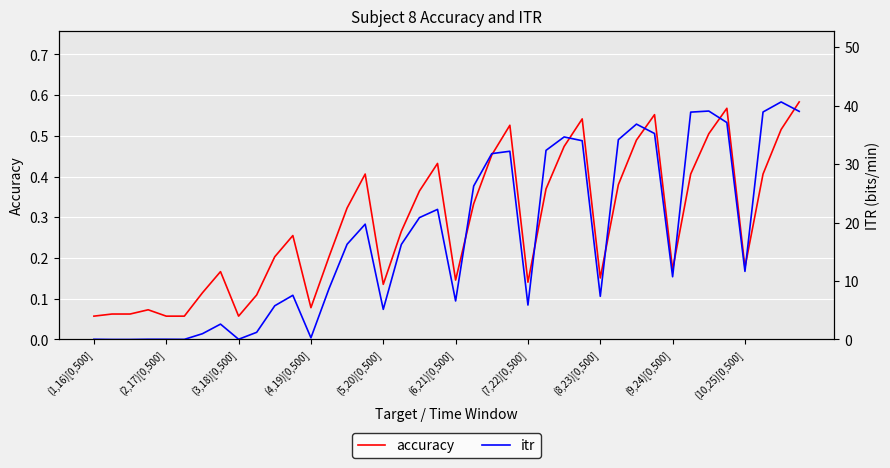

List the series in order of their peak value, lowest first.

accuracy, itr